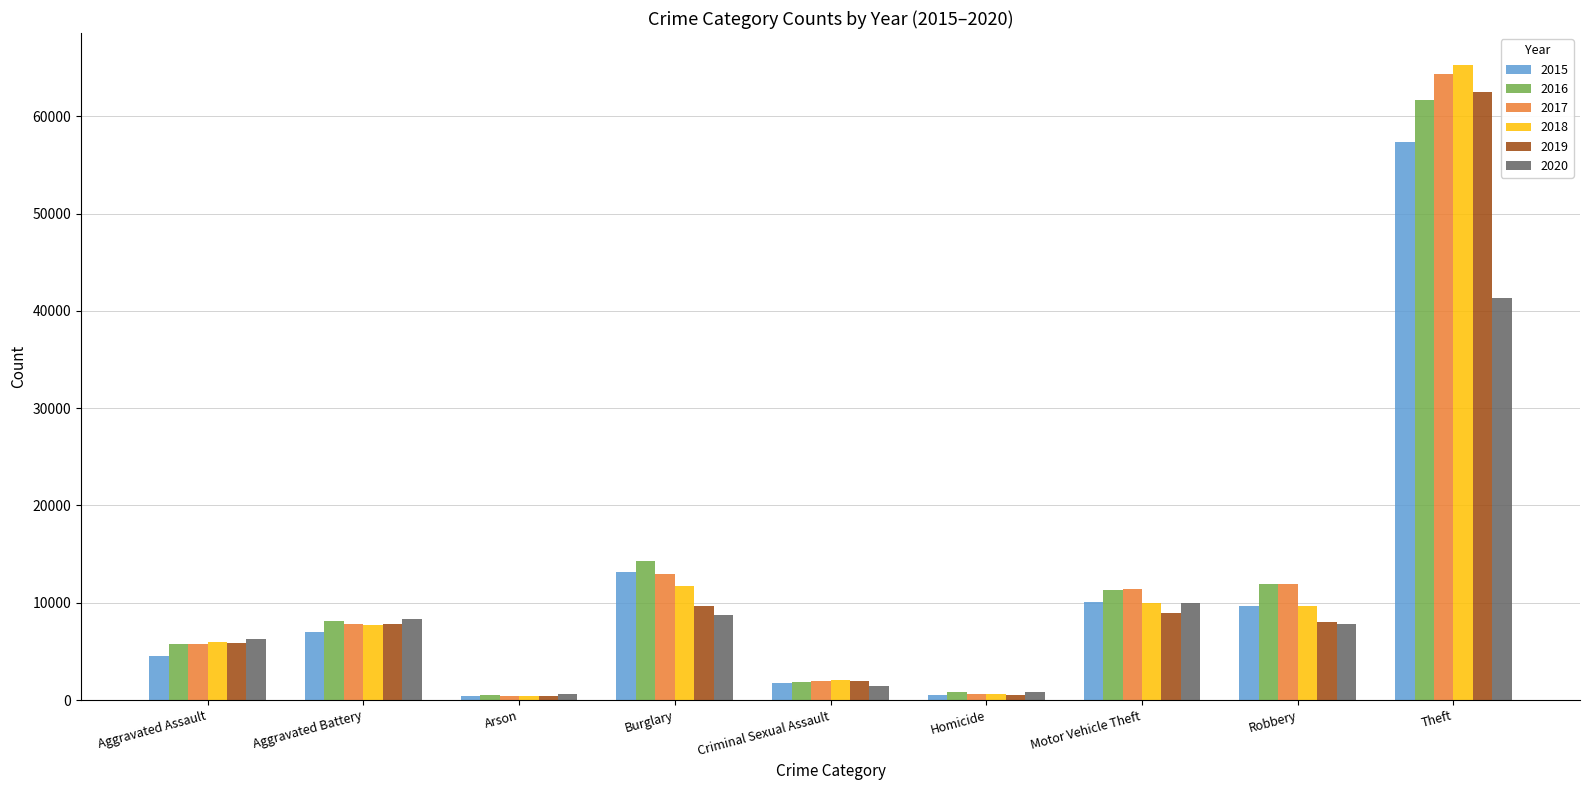

How many bars are there in each group?

6